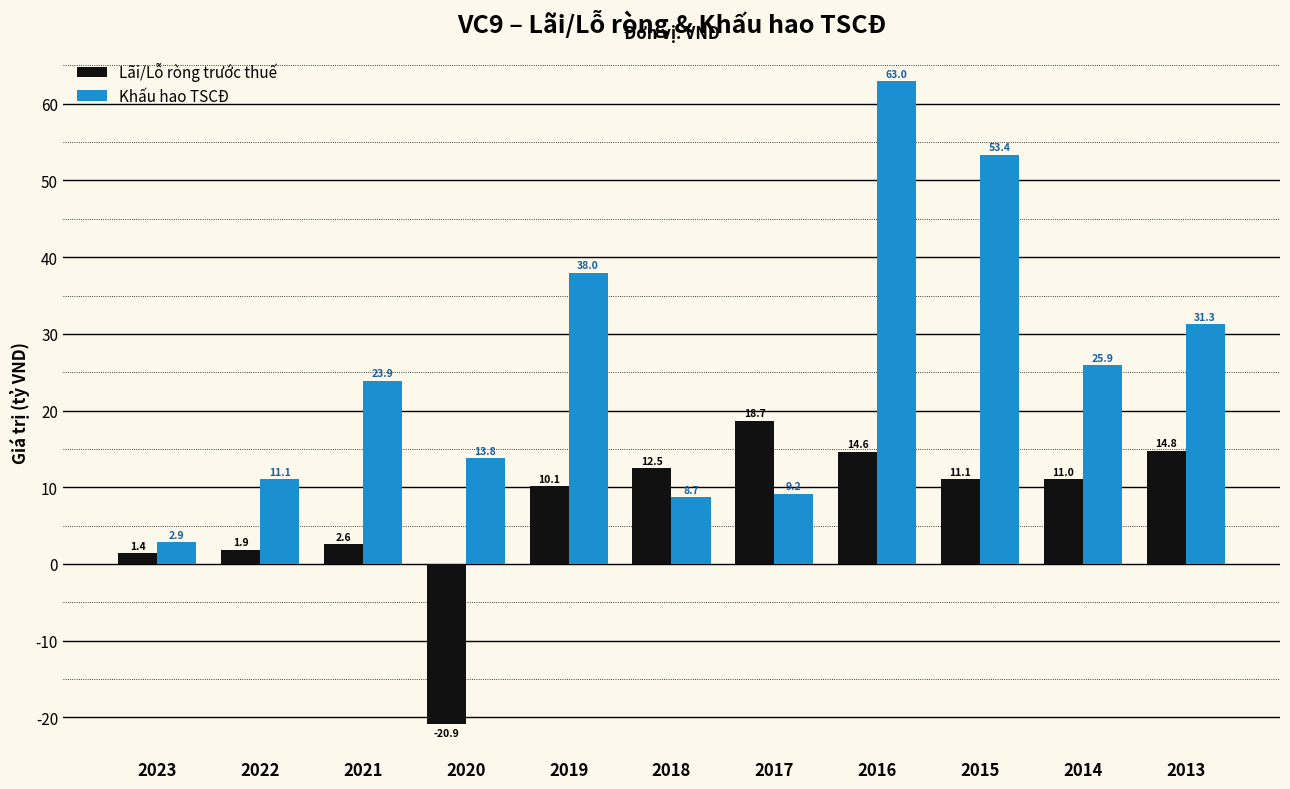

At 2022, list the series in order from largest to smallest.

Khấu hao TSCĐ, Lãi/Lỗ ròng trước thuế